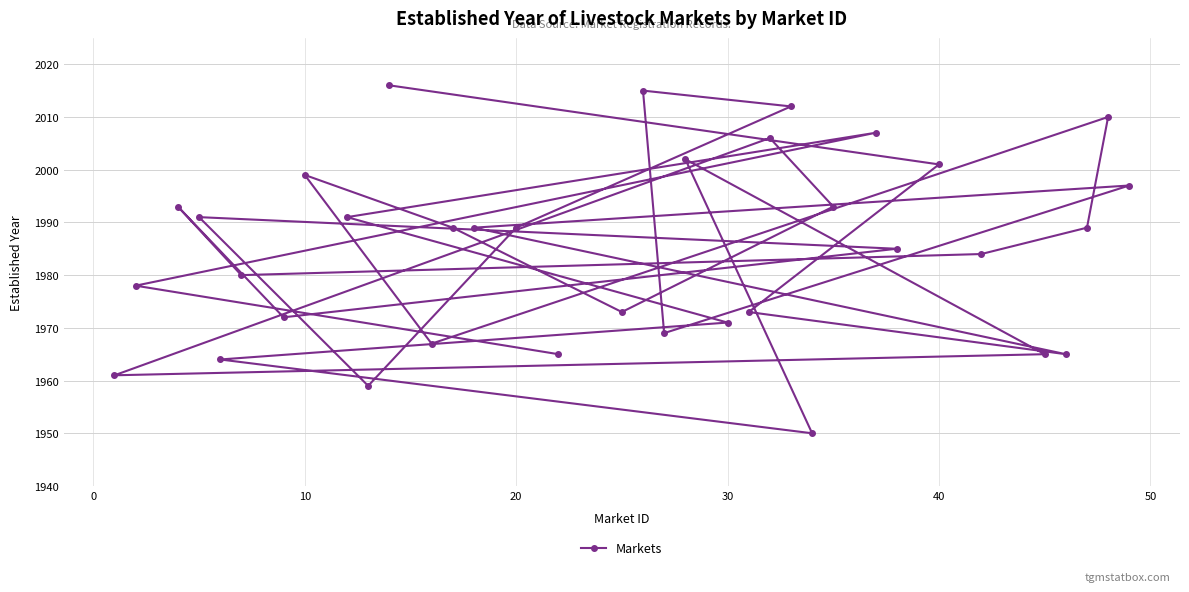

Is this an area chart (filled region under the line)?

No